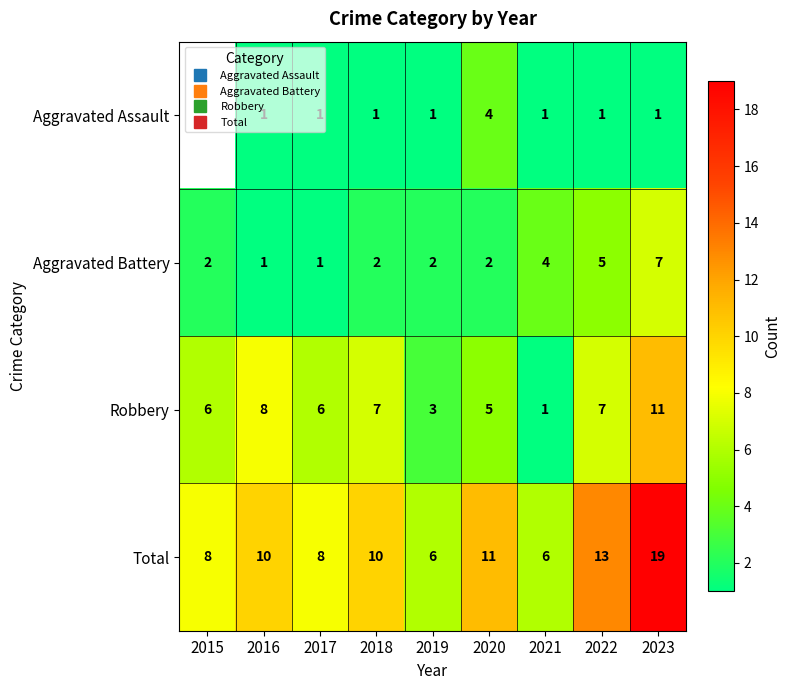

What is the sum of the Robbery values at 2023 and 2022?

18.0